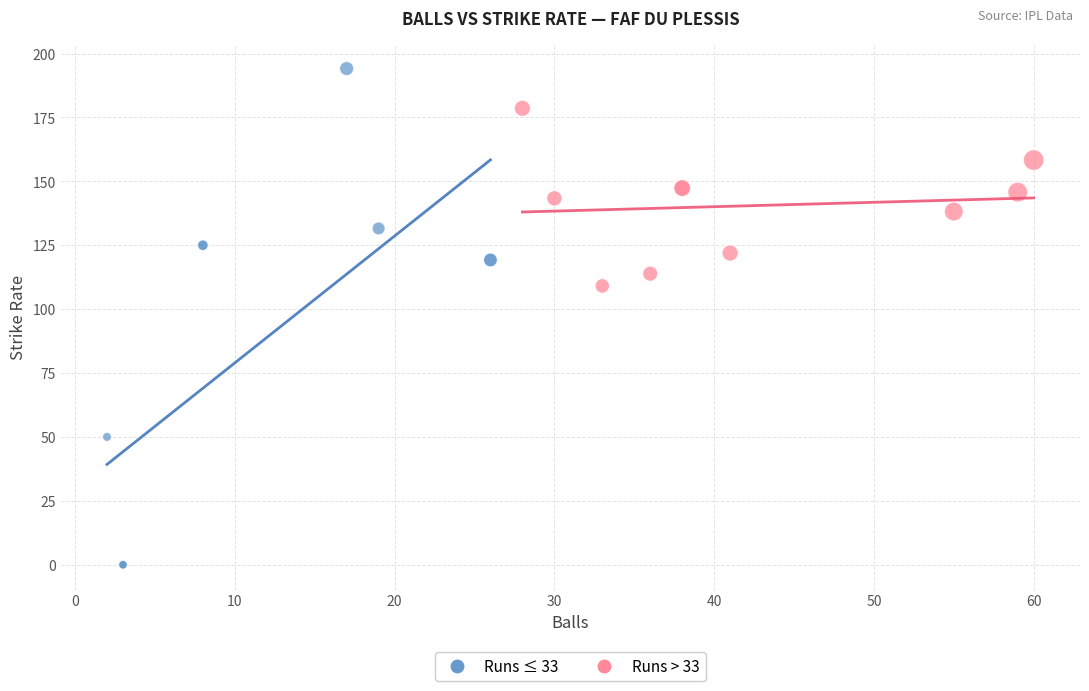

Which series has the largest Y range (max minus min)?

Runs ≤ 33